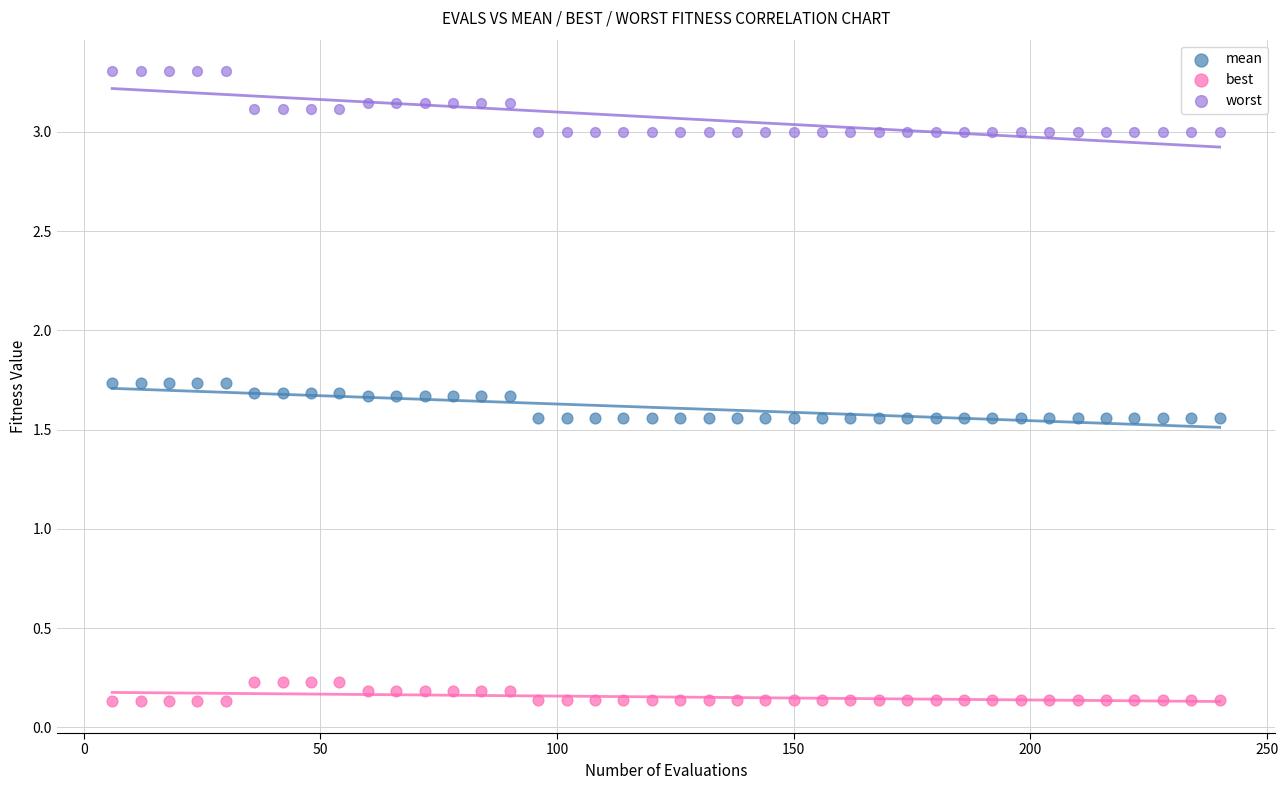

Which series has the largest Y range (max minus min)?

worst